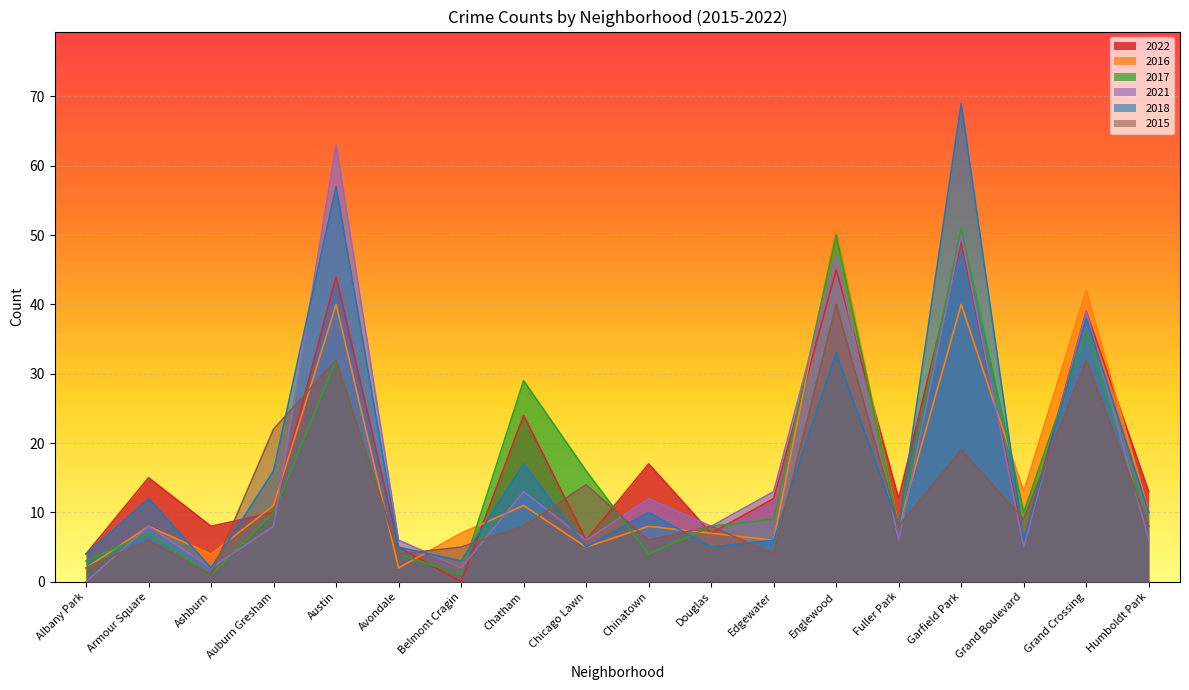

What is the total value across all series at Garfield Park?

278